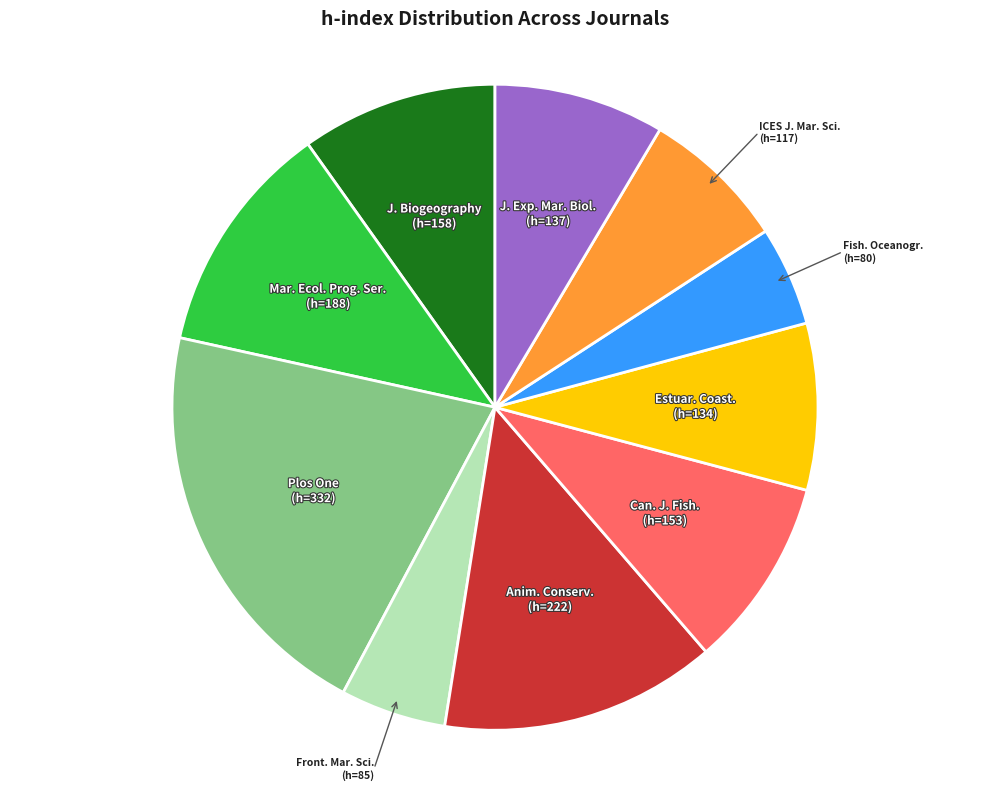

The Can. J. Fish. (h=153) slice represents 10% of the pie. True or false?

True